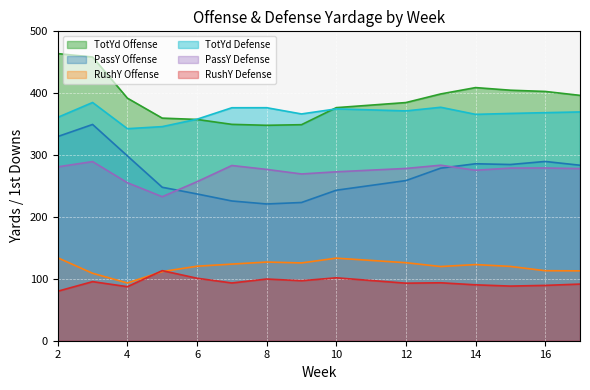

What is the difference between the maximum and minimum values in the RushY Offense series?

40.7